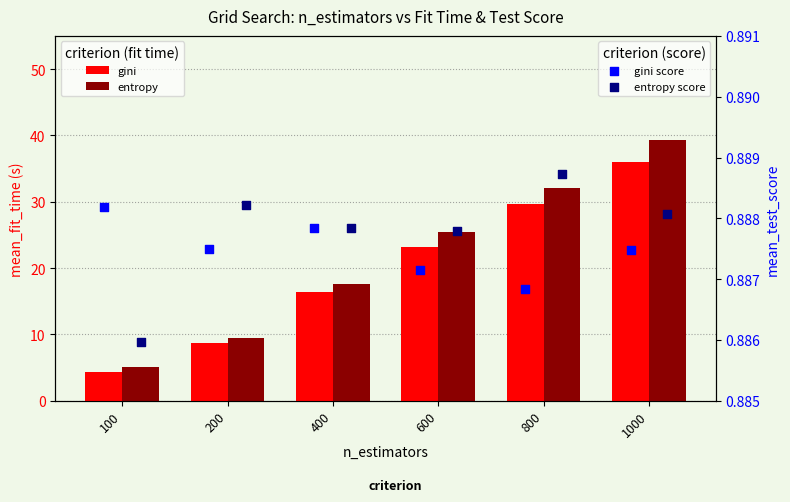

At which category is the sum across all series the highest?

1000